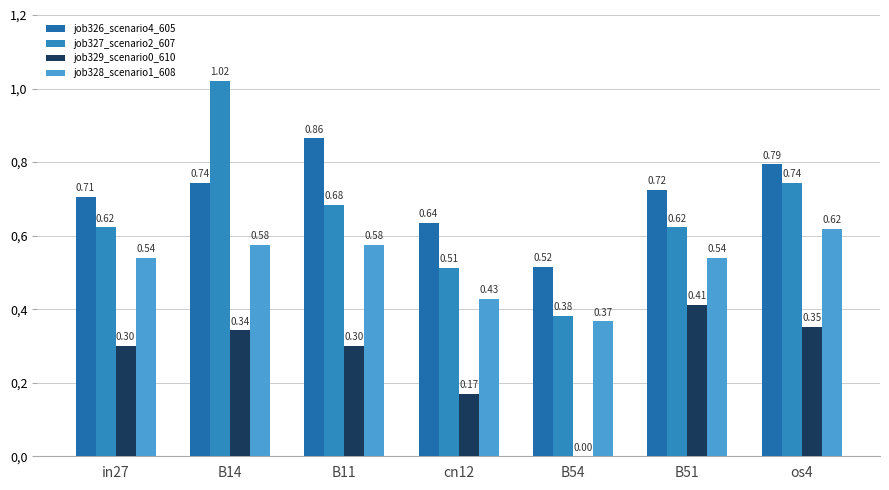

What is the difference between the job327_scenario2_607 values at B11 and os4?

0.1